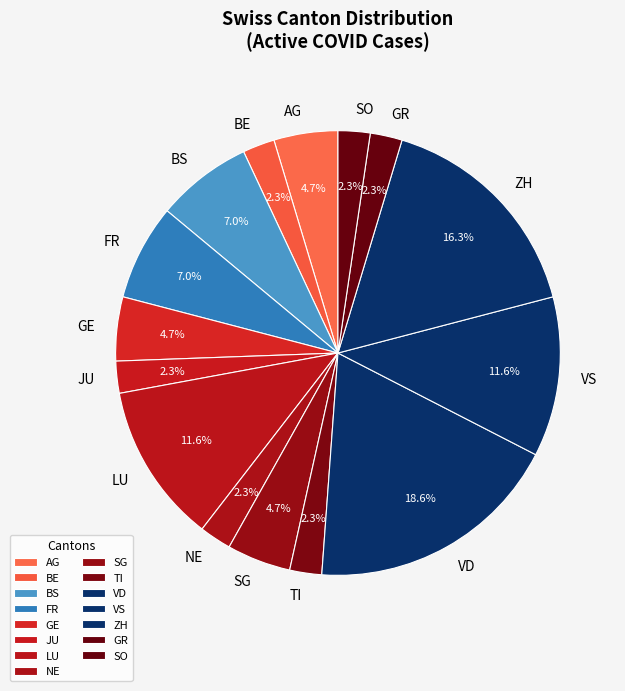

To the nearest percent, what is the average slice percentage?

7%